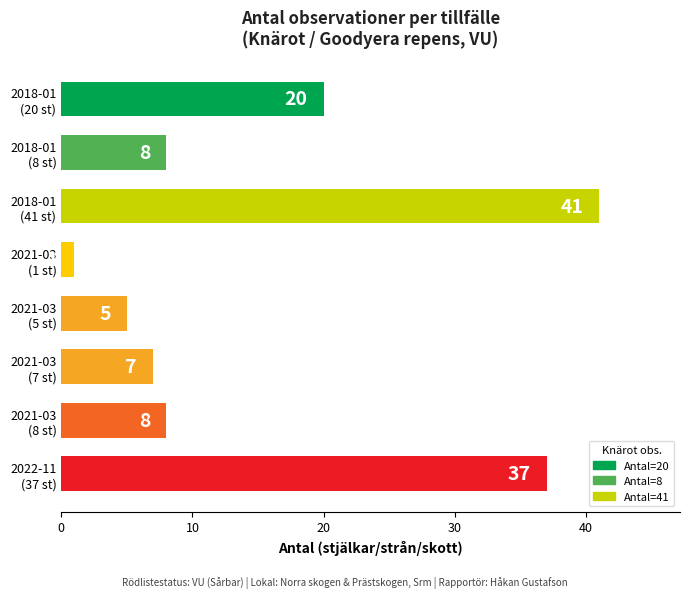

Reading top to bottom, what are all the values shown in this chart?

20	8	41	1	5	7	8	37